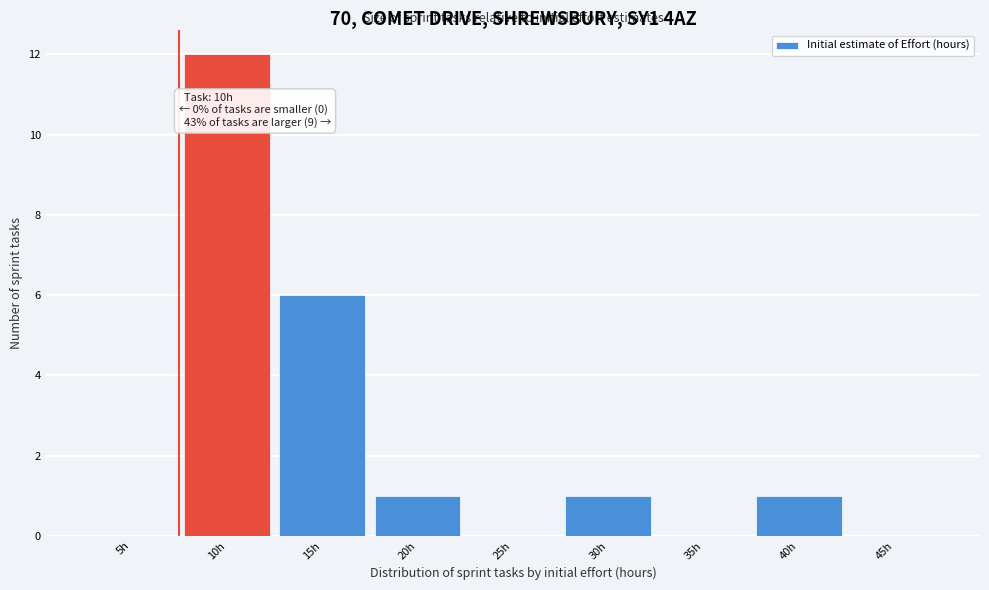

Reading right to left, extract all data points from this chart.

45h=0	40h=1	35h=0	30h=1	25h=0	20h=1	15h=6	10h=12	5h=0